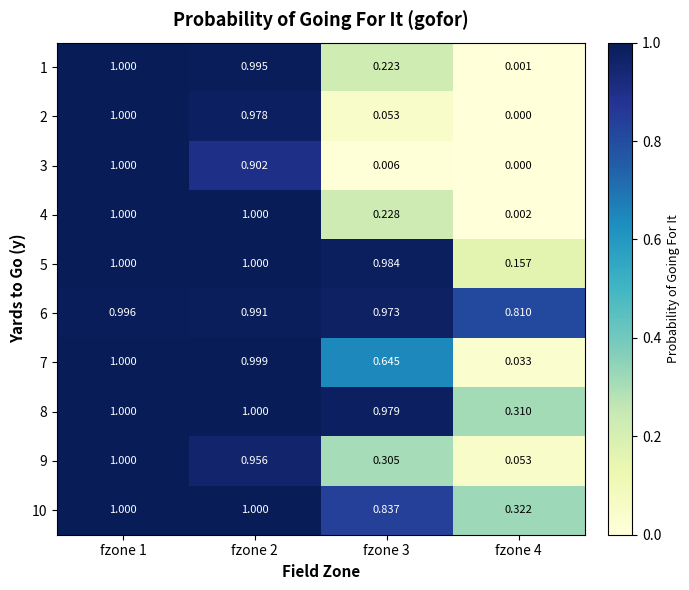

At how many categories does at least one series exceed 0?

4